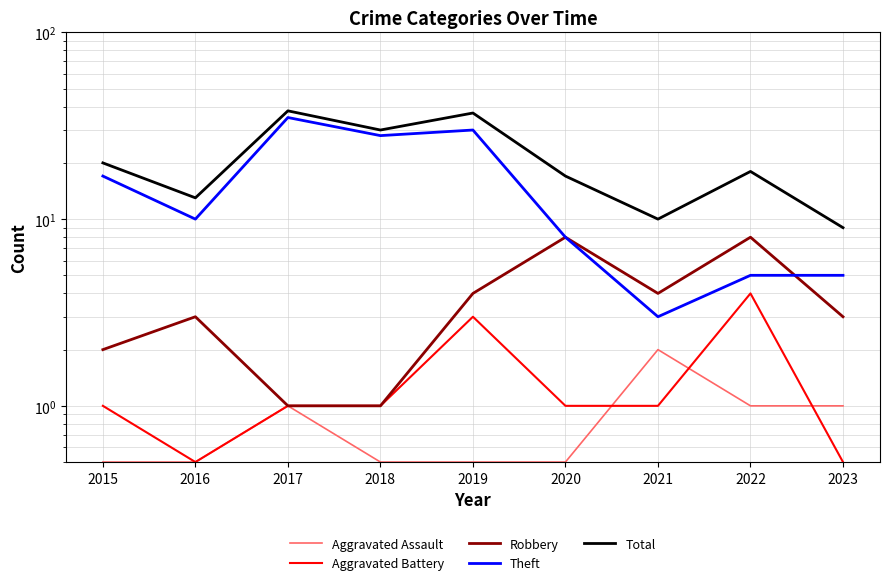

What is the difference between the second highest and minimum values in the Robbery series?

7.0